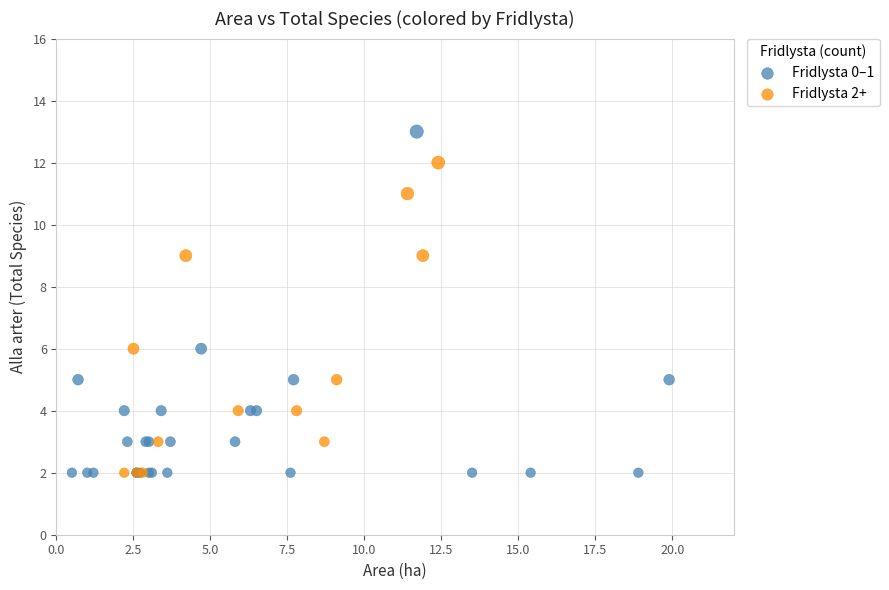

Which series contains the highest Y value?

Fridlysta 0–1